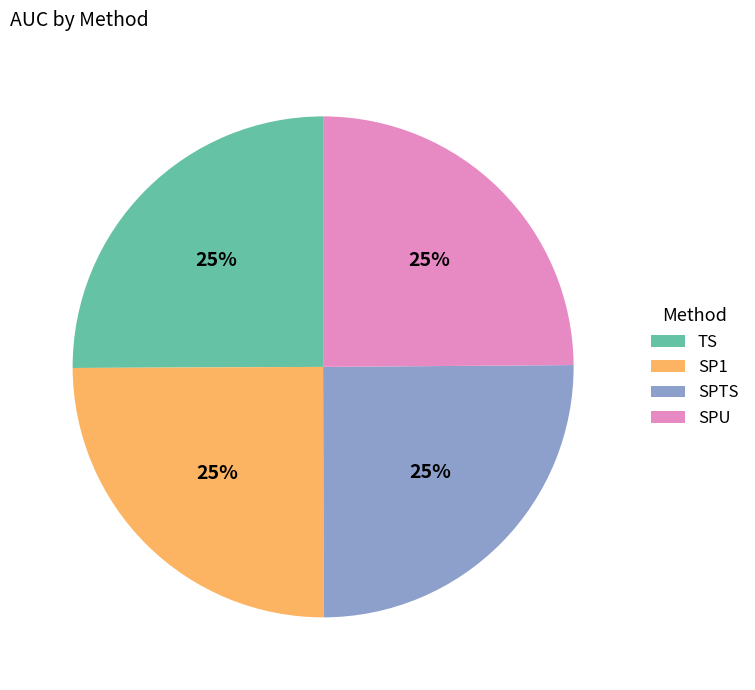

Does any single category account for the majority?

No